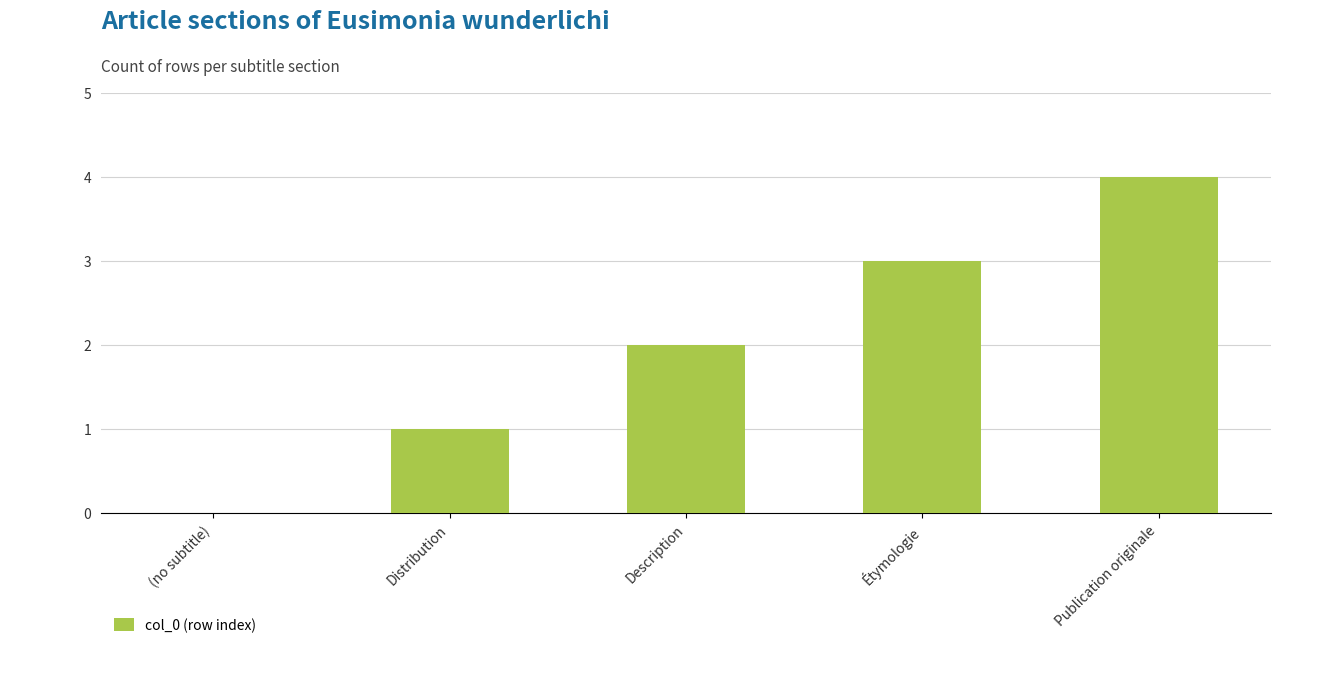

What is the maximum value shown in the chart?

4